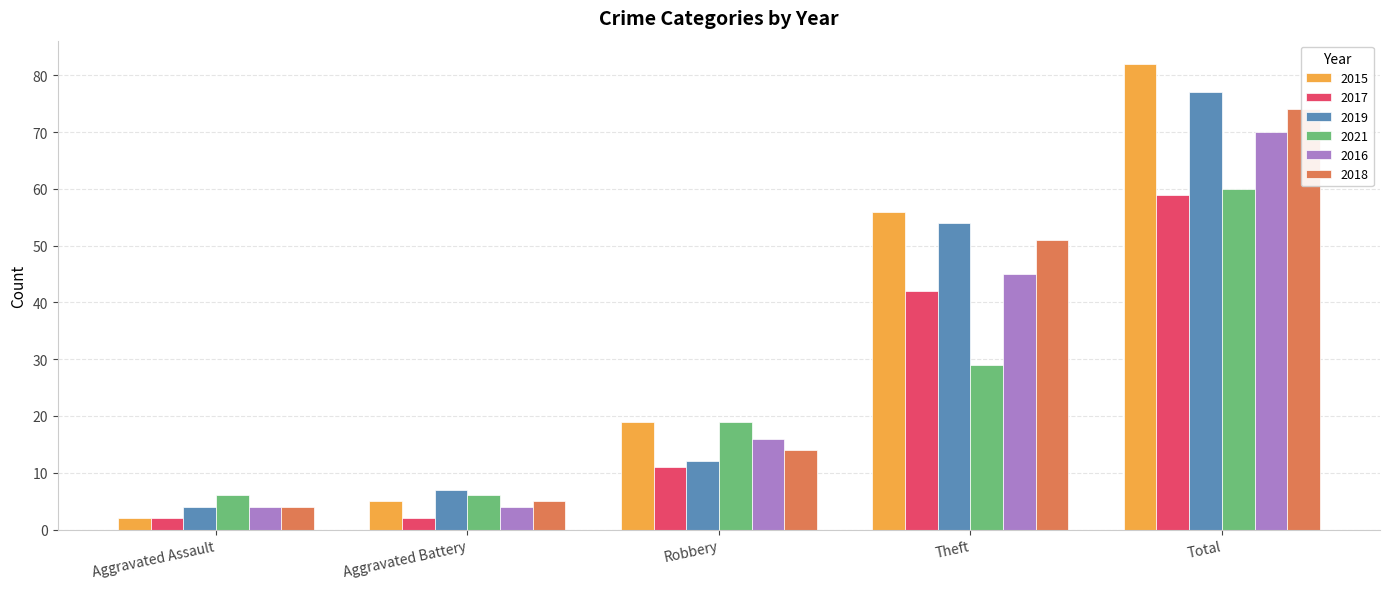

Reading left to right, extract all data points from this chart.

2015: 2	5	19	56	82
2017: 2	2	11	42	59
2019: 4	7	12	54	77
2021: 6	6	19	29	60
2016: 4	4	16	45	70
2018: 4	5	14	51	74